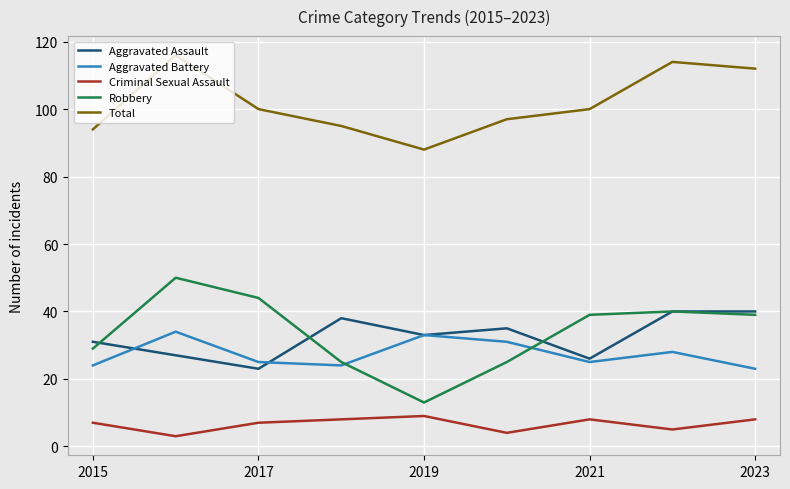

Which series has the largest total across all categories?

Total